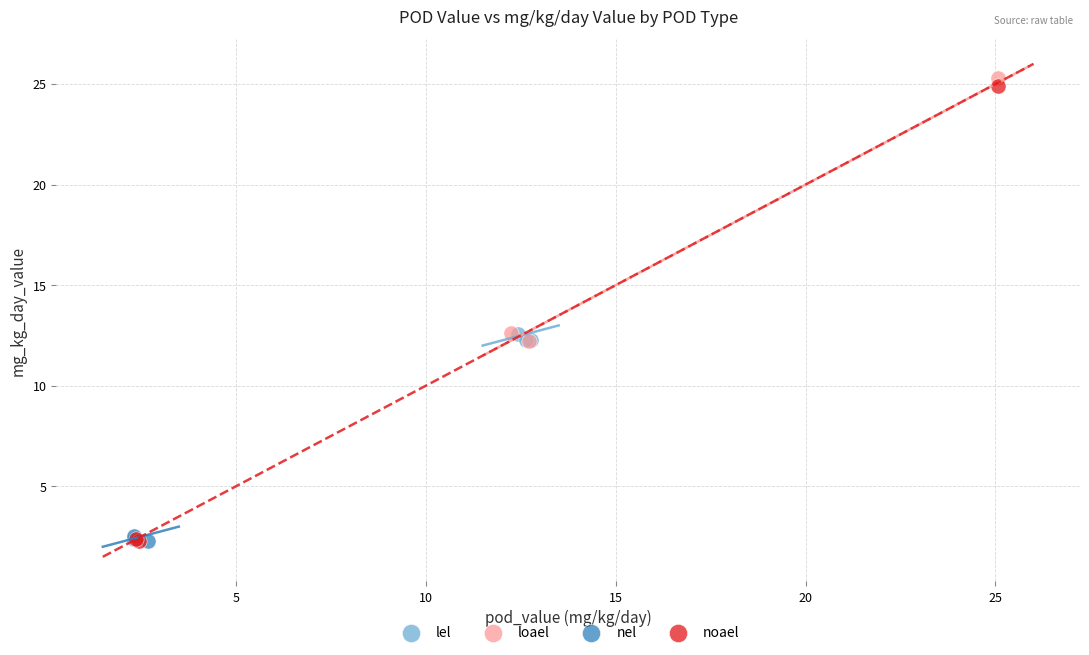

Which series has the widest spread of Y values?

noael